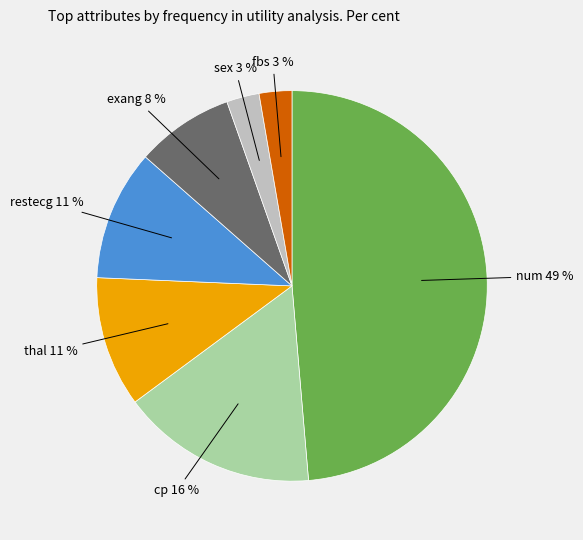

Is there a majority slice in this chart?

No